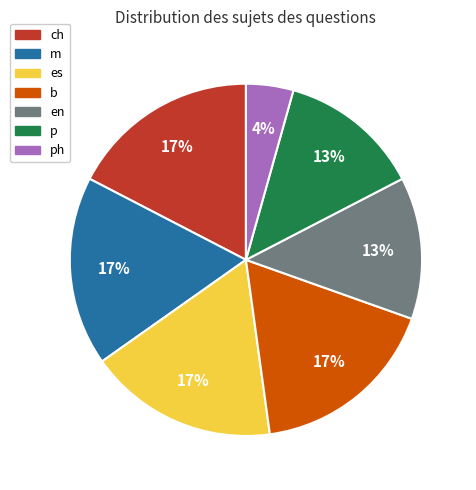

Is there any slice that represents more than half of the pie?

No